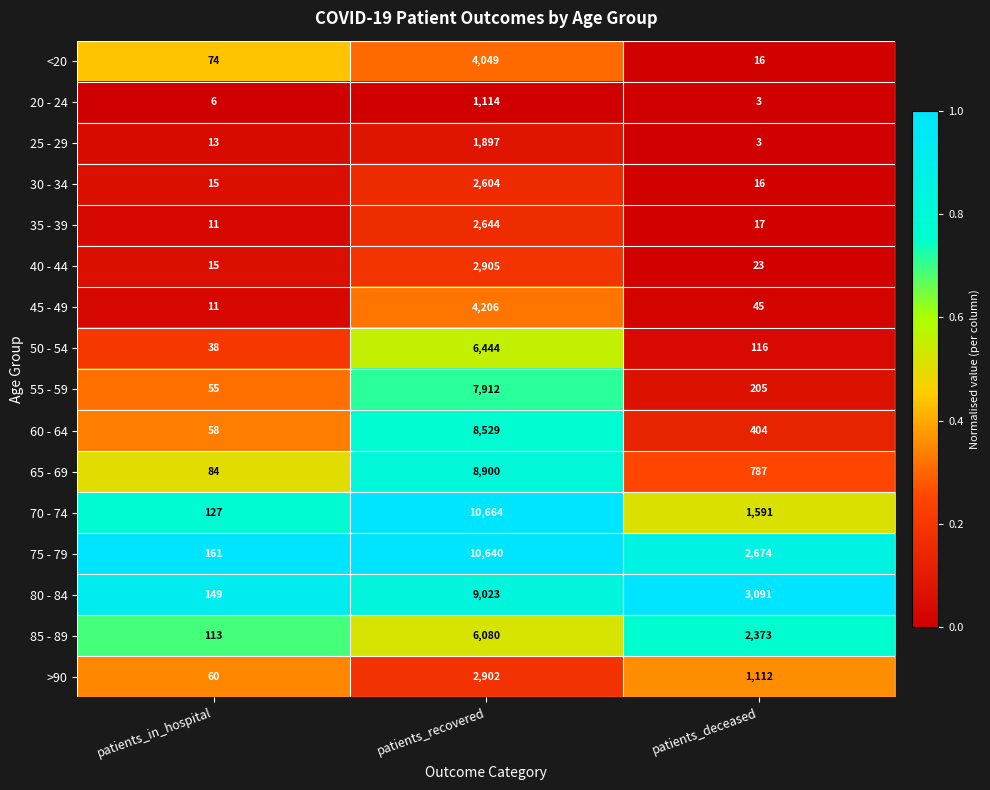

Which label corresponds to the smallest value in the chart?

patients_deceased